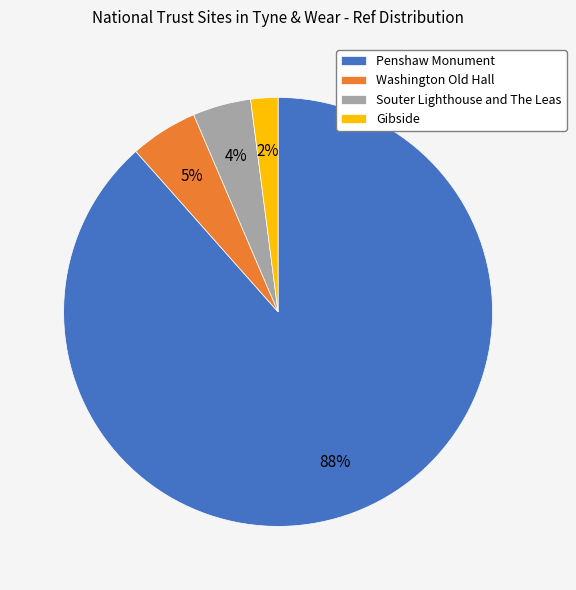

How many slices are in this pie chart?

4